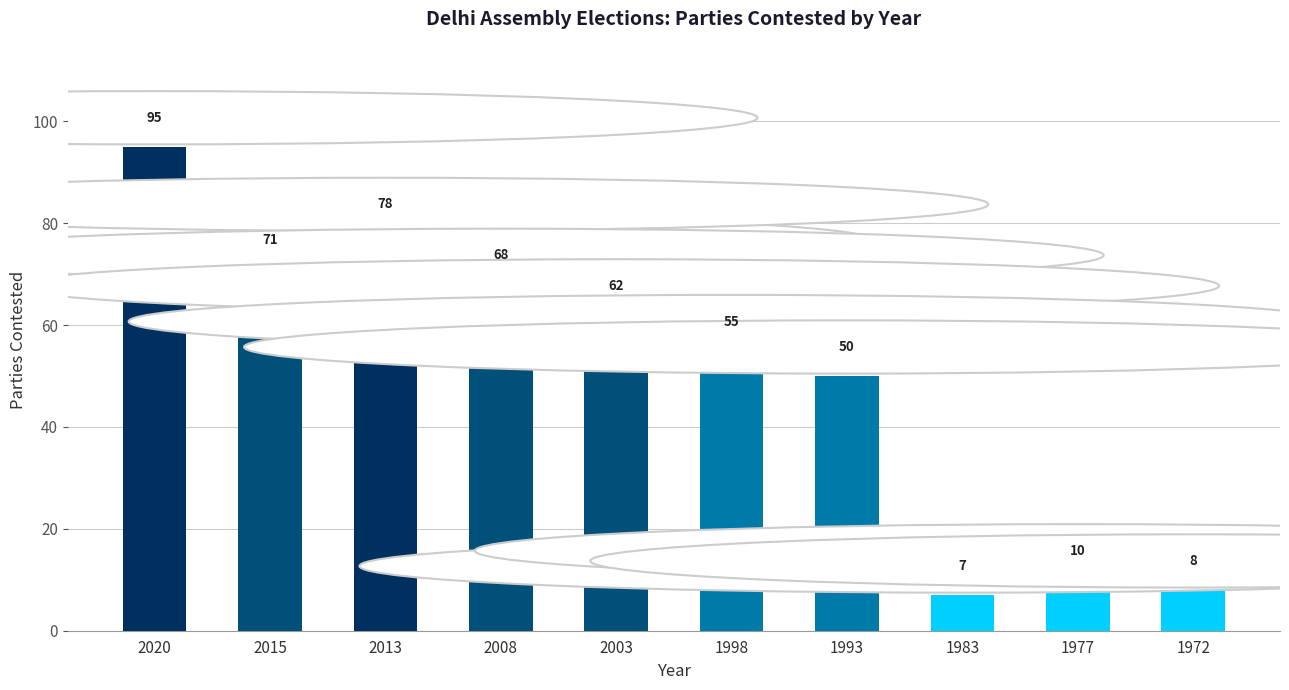

What value does the data have at 2003, to the nearest 10?

60